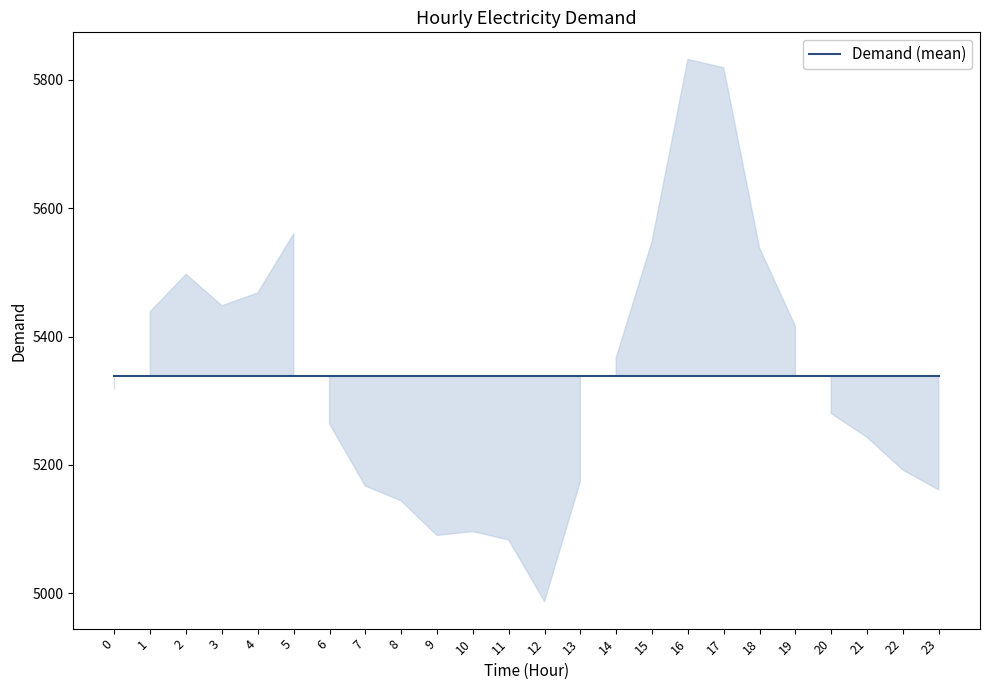

Is this an area chart (filled region under the line)?

No